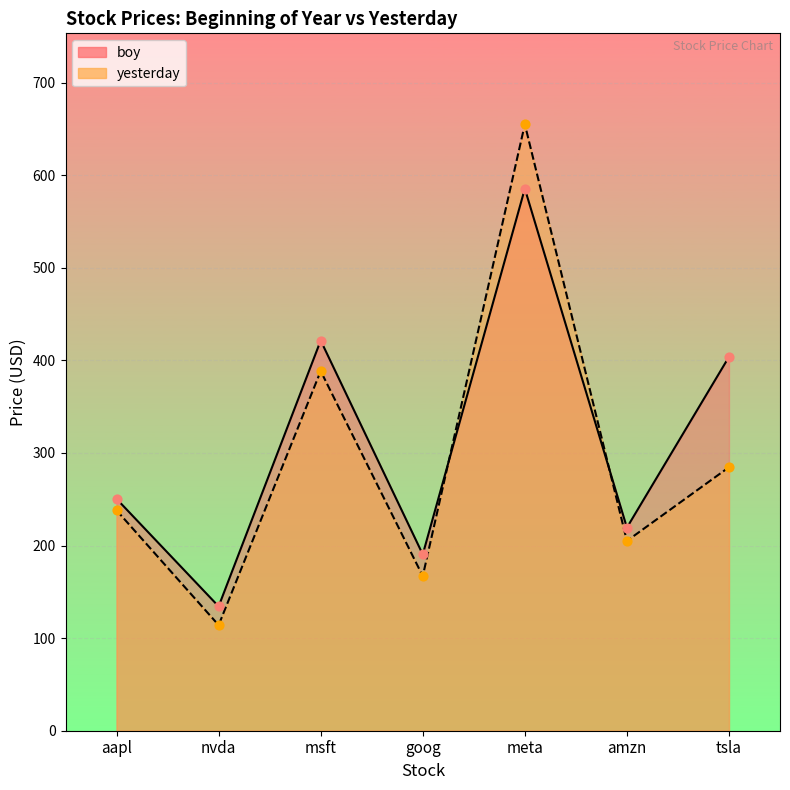

Is the value of yesterday at nvda greater than the value of boy at meta?

No